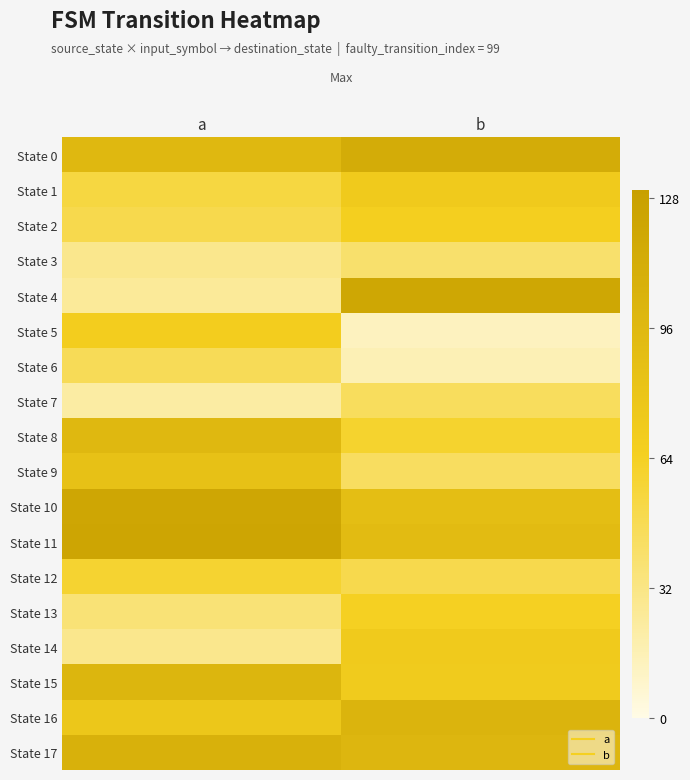

Between b and a, which is larger?

b